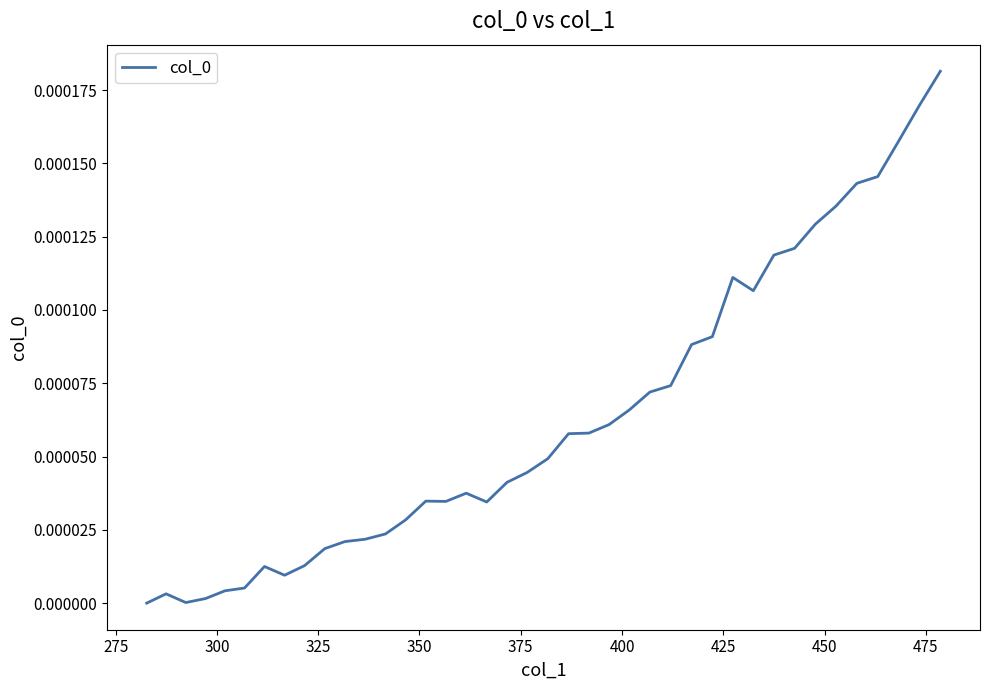

True or false: the data has more than 0 interior local peaks.

True